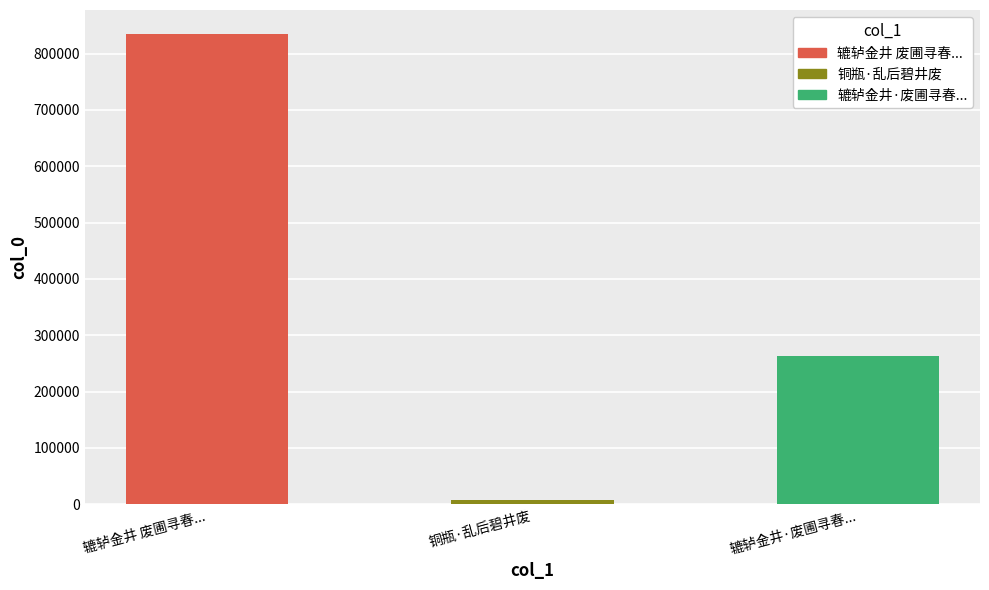

The value at 辘轳金井 废圃寻春... is 296167. True or false?

False